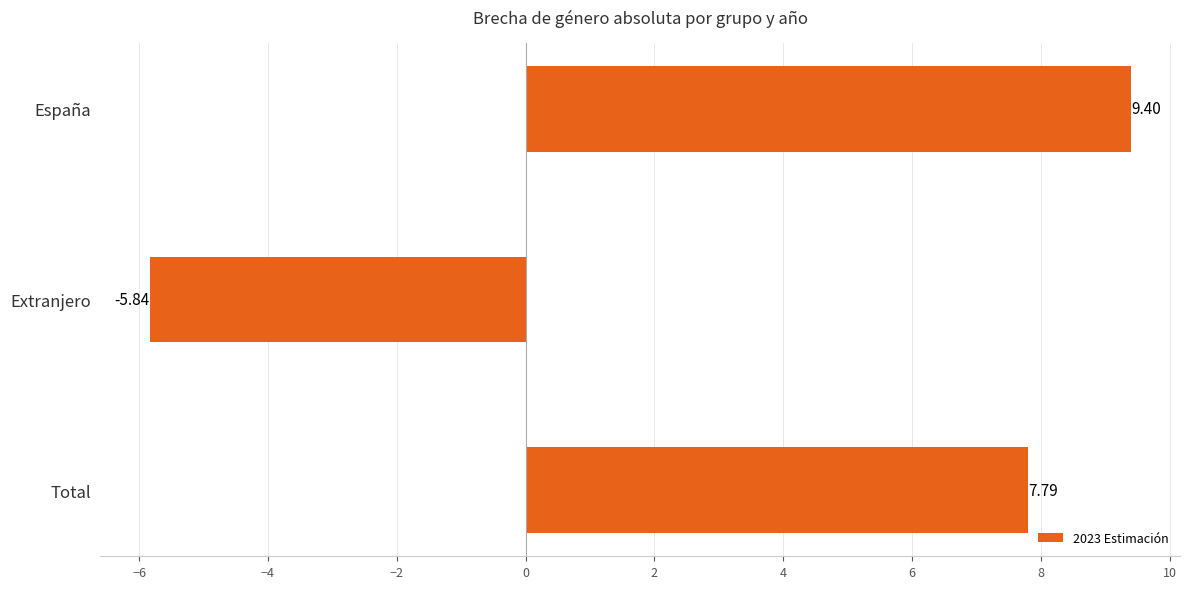

What is the change in value from España to Extranjero?

-15.2